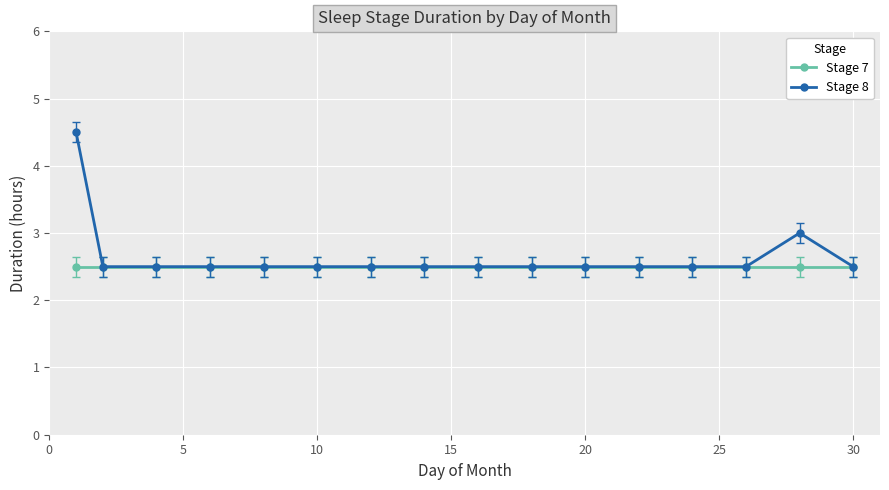

True or false: Stage 7 and Stage 8 intersect in this chart.

False